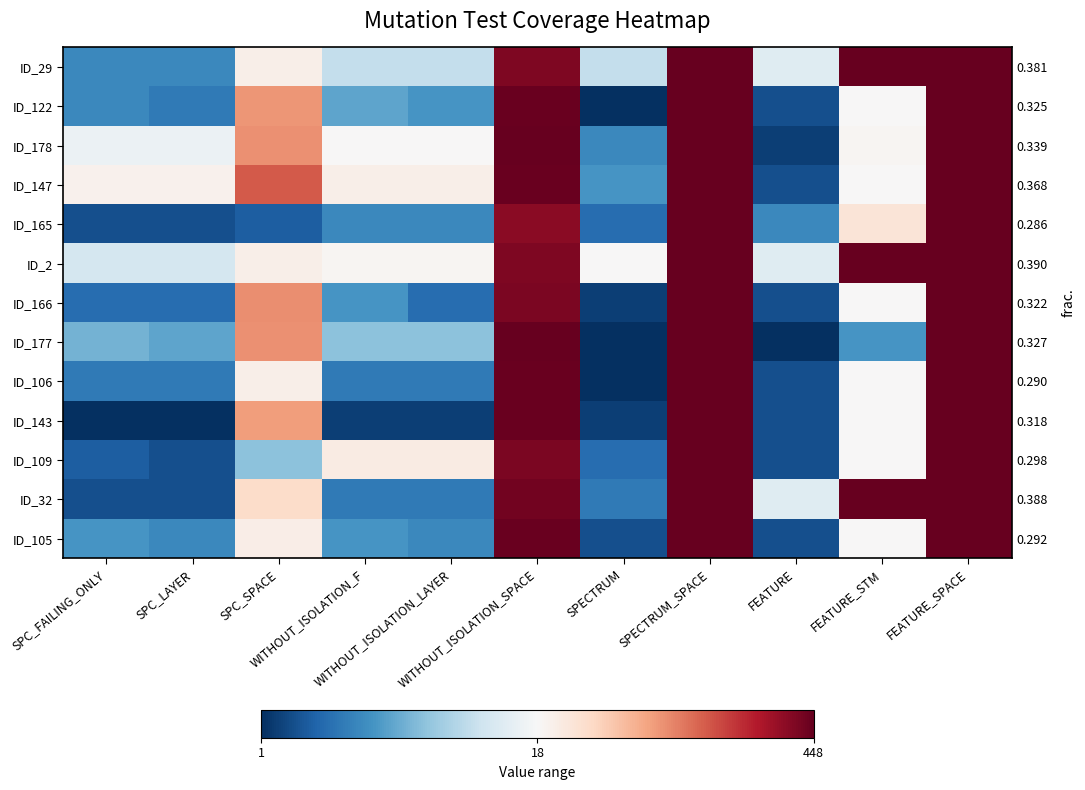

What is the average value of the ID_143 series?

143